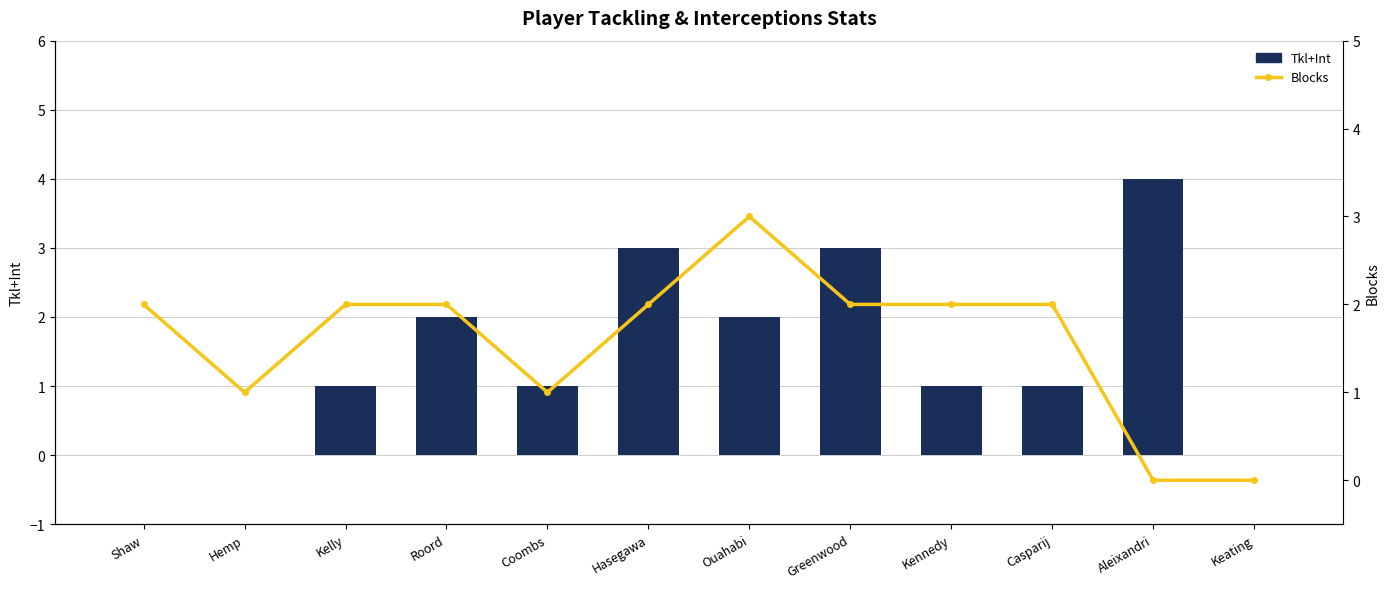

What position from the left is Greenwood?

8